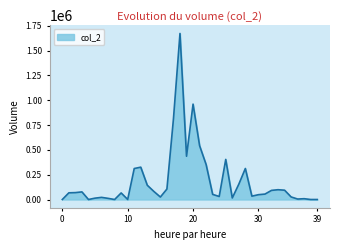

What is the difference between the maximum and minimum values?

1671500